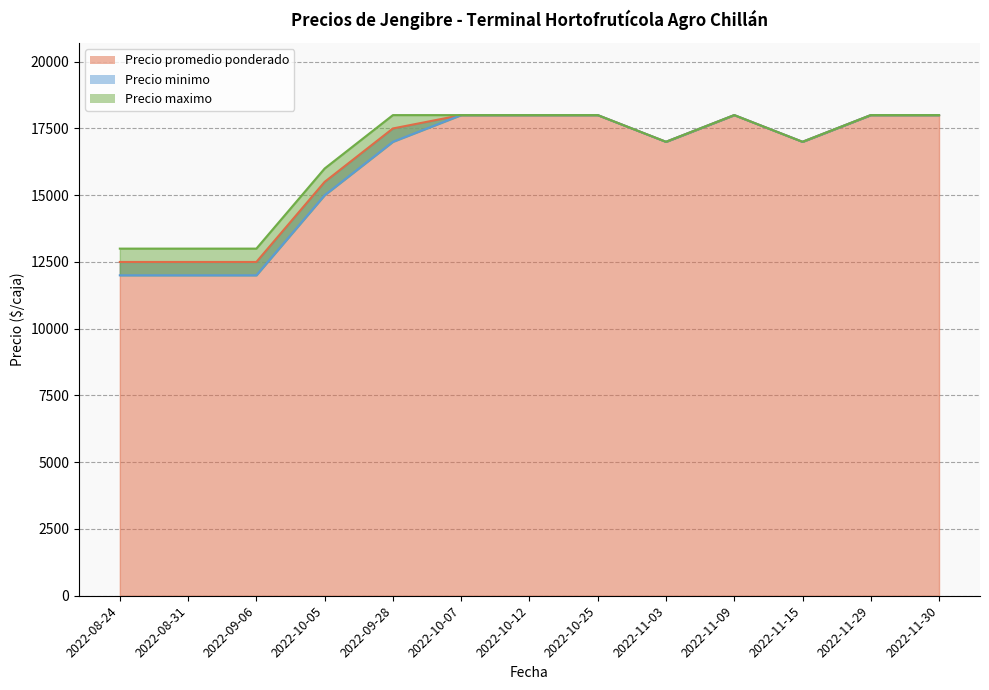

What is the minimum value for Precio minimo?

12000